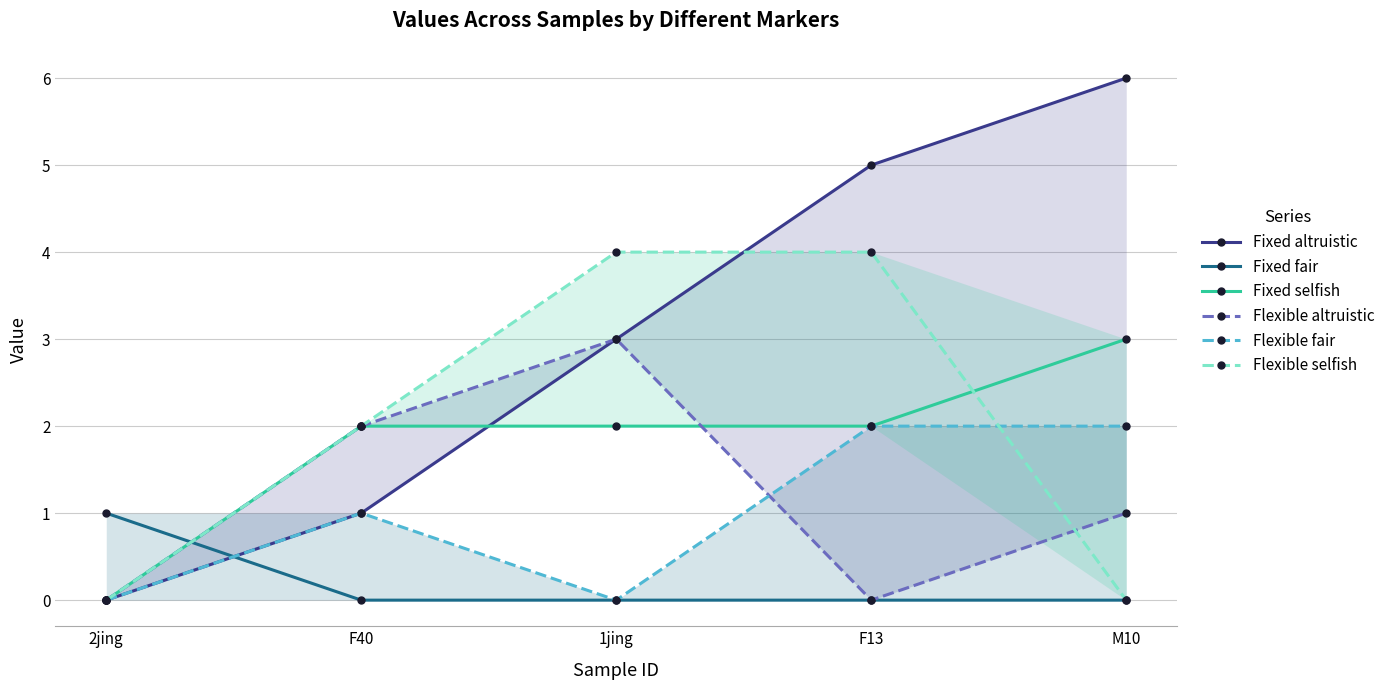

Reading left to right, transcribe all the data shown in this chart.

Fixed altruistic: 2jing=0	F40=1	1jing=3	F13=5	M10=6
Fixed fair: 2jing=1	F40=0	1jing=0	F13=0	M10=0
Fixed selfish: 2jing=0	F40=2	1jing=2	F13=2	M10=3
Flexible altruistic: 2jing=0	F40=2	1jing=3	F13=0	M10=1
Flexible fair: 2jing=0	F40=1	1jing=0	F13=2	M10=2
Flexible selfish: 2jing=0	F40=2	1jing=4	F13=4	M10=0